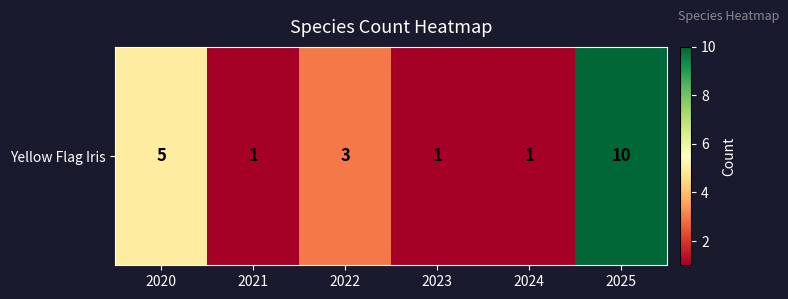

Reading left to right, list all the values displayed in this chart.

2020=5	2021=1	2022=3	2023=1	2024=1	2025=10